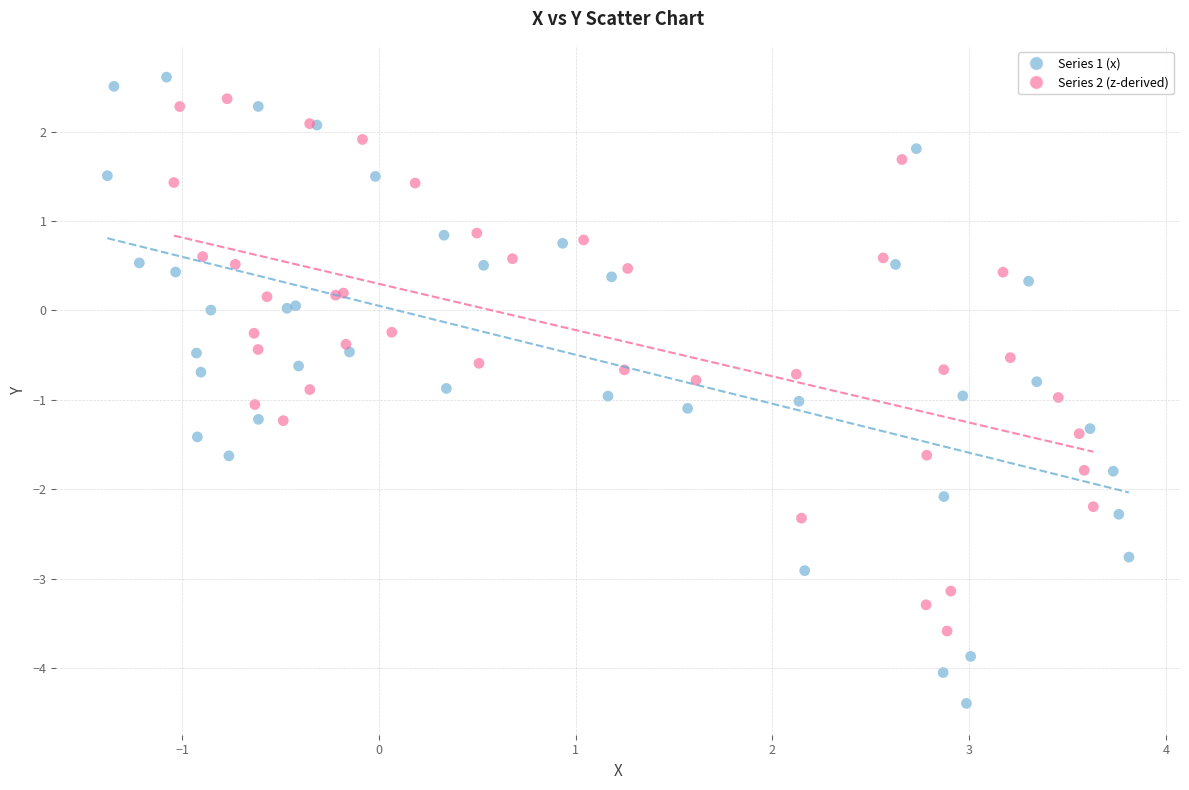

What are all the series names shown in the legend?

Series 1 (x), Series 2 (z-derived)